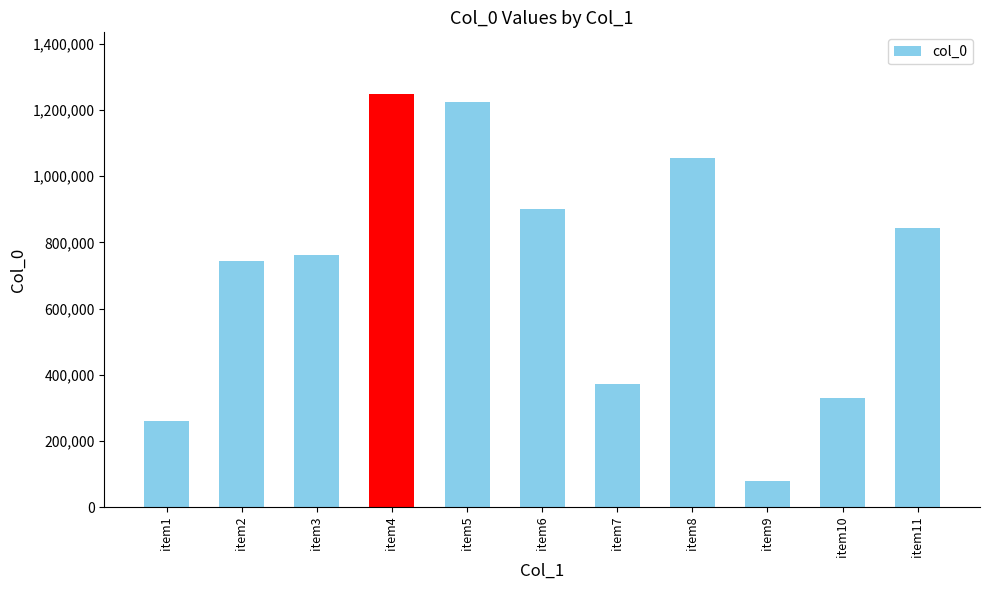

At which category does the chart reach its minimum across all series?

item9